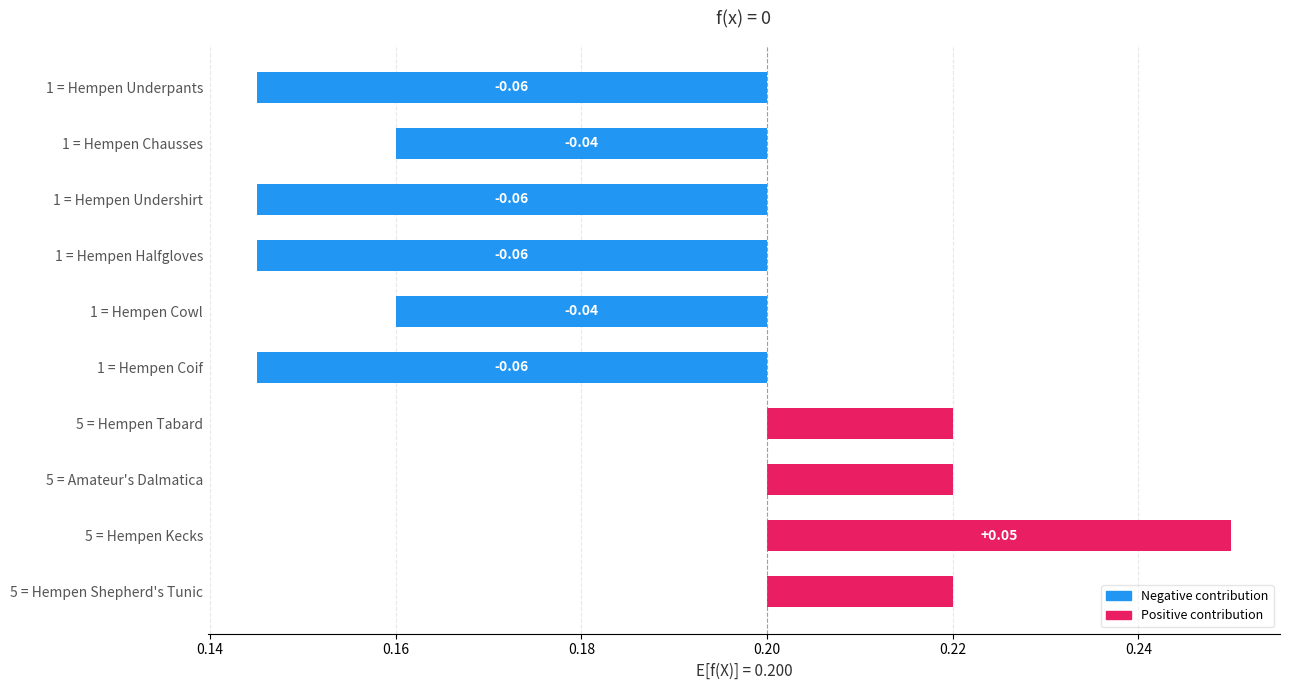

Count the number of categories in the chart.

10